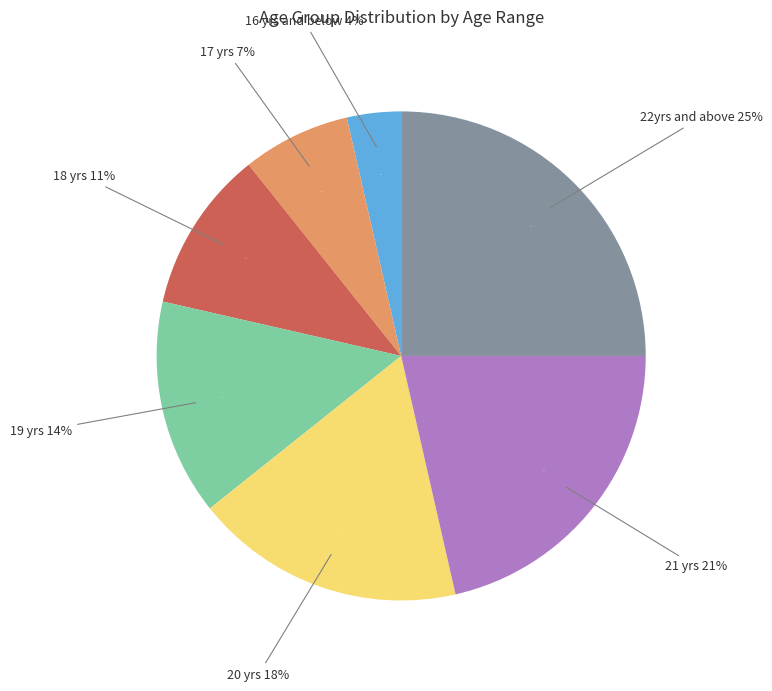

Which category has the biggest portion of the pie?

22yrs and above